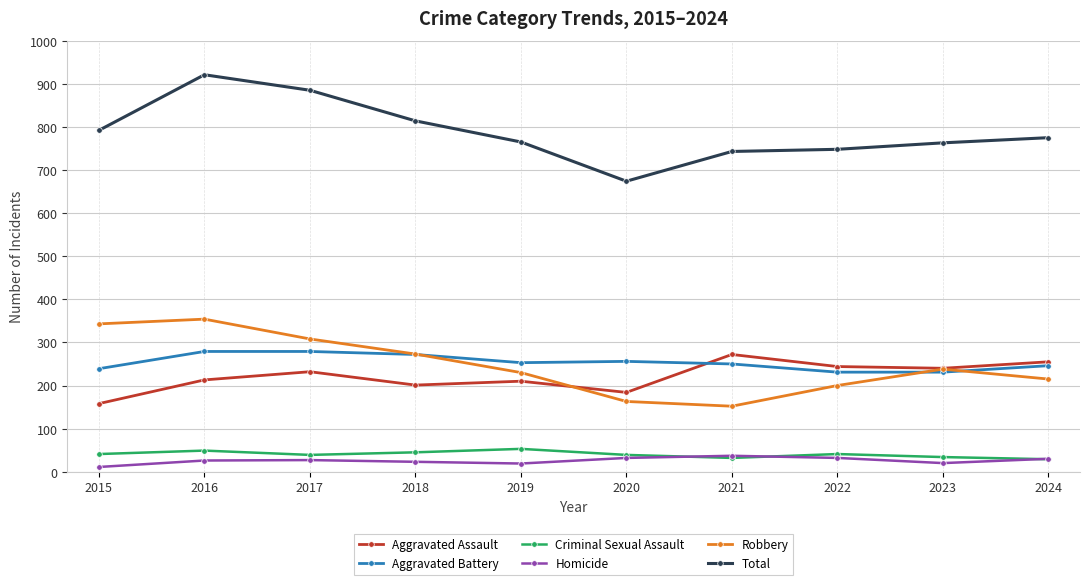

What is the sum of all Criminal Sexual Assault values?

402